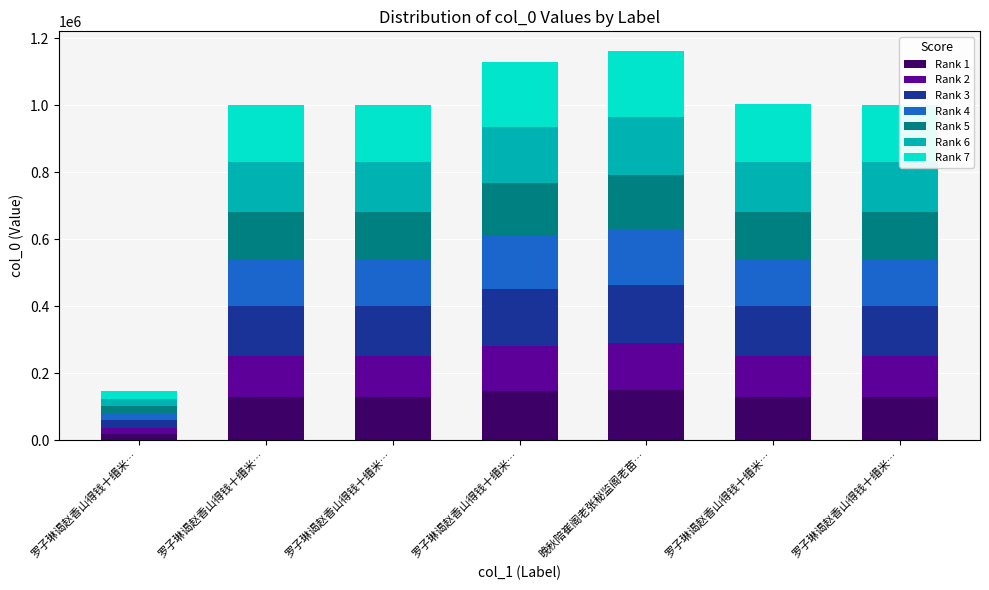

Are the bars horizontal?

No